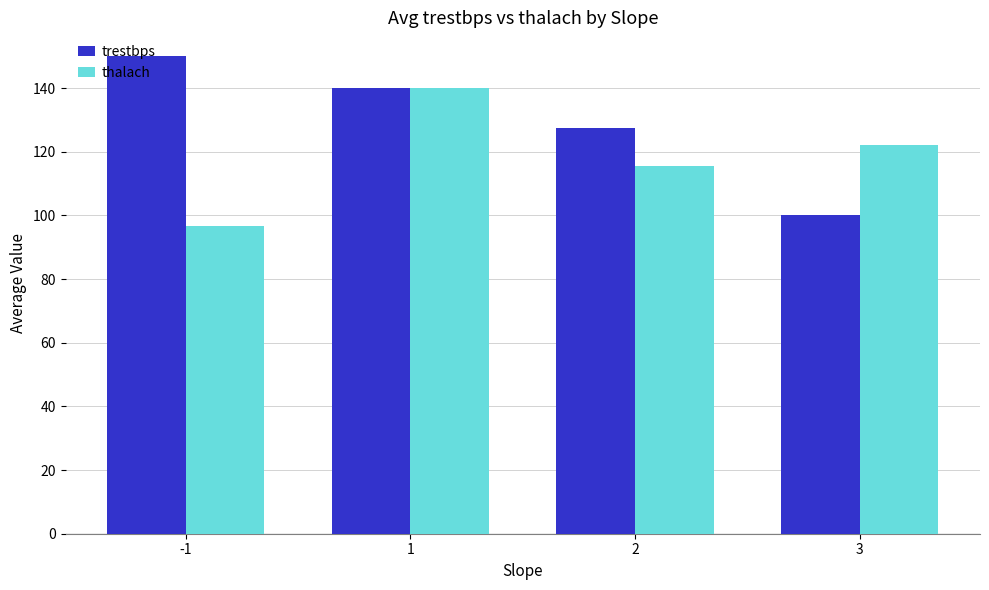

How many categories are shown in the chart?

4